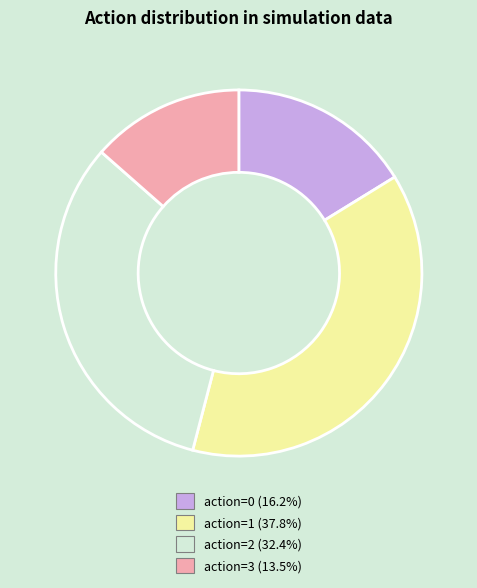

How many slices are in this pie chart?

4